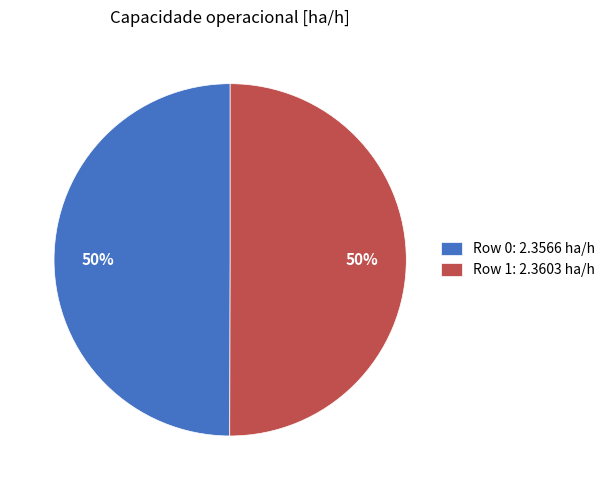

To the nearest percent, what percentage of the pie is Row 1: 2.3603 ha/h?

50%